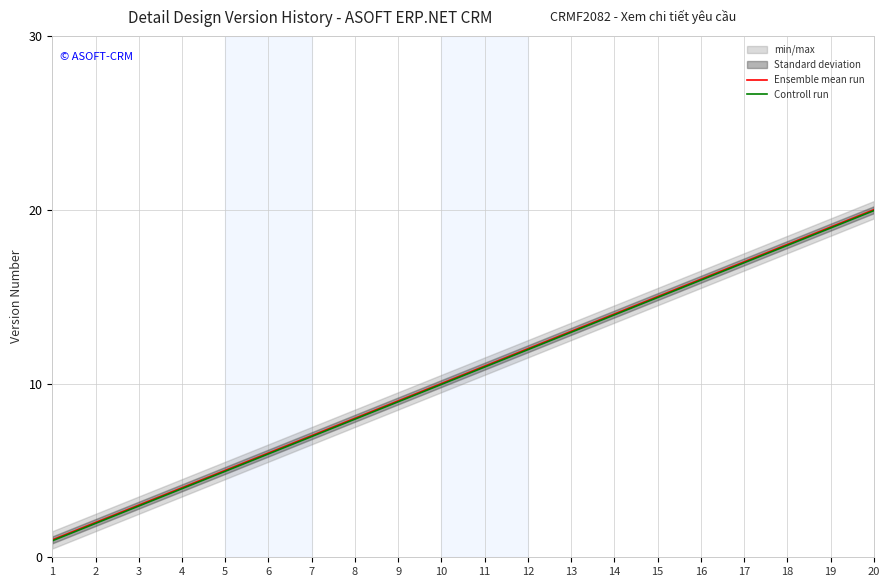

Which series has the largest total across all categories?

Ensemble mean run